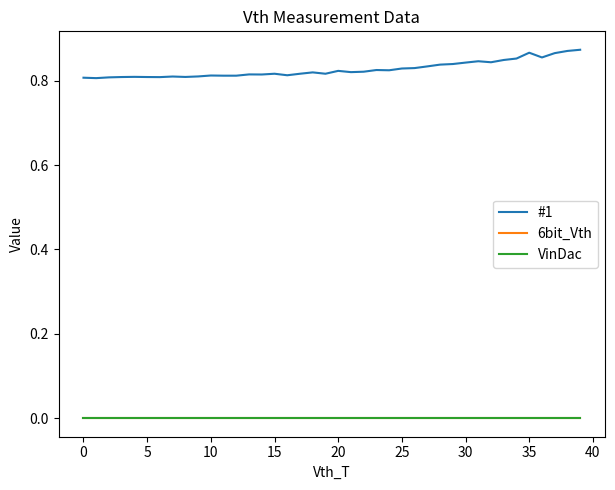

Reading right to left, extract all data points from this chart.

#1: 0.9	0.9	0.9	0.9	0.9	0.9	0.8	0.8	0.8	0.8	0.8	0.8	0.8	0.8	0.8	0.8	0.8	0.8	0.8	0.8	0.8	0.8	0.8	0.8	0.8	0.8	0.8	0.8	0.8	0.8	0.8	0.8	0.8	0.8	0.8	0.8	0.8	0.8	0.8	0.8
6bit_Vth: 0.0	0.0	0.0	0.0	0.0	0.0	0.0	0.0	0.0	0.0	0.0	0.0	0.0	0.0	0.0	0.0	0.0	0.0	0.0	0.0	0.0	0.0	0.0	0.0	0.0	0.0	0.0	0.0	0.0	0.0	0.0	0.0	0.0	0.0	0.0	0.0	0.0	0.0	0.0	0.0
VinDac: 0.0	0.0	0.0	0.0	0.0	0.0	0.0	0.0	0.0	0.0	0.0	0.0	0.0	0.0	0.0	0.0	0.0	0.0	0.0	0.0	0.0	0.0	0.0	0.0	0.0	0.0	0.0	0.0	0.0	0.0	0.0	0.0	0.0	0.0	0.0	0.0	0.0	0.0	0.0	0.0